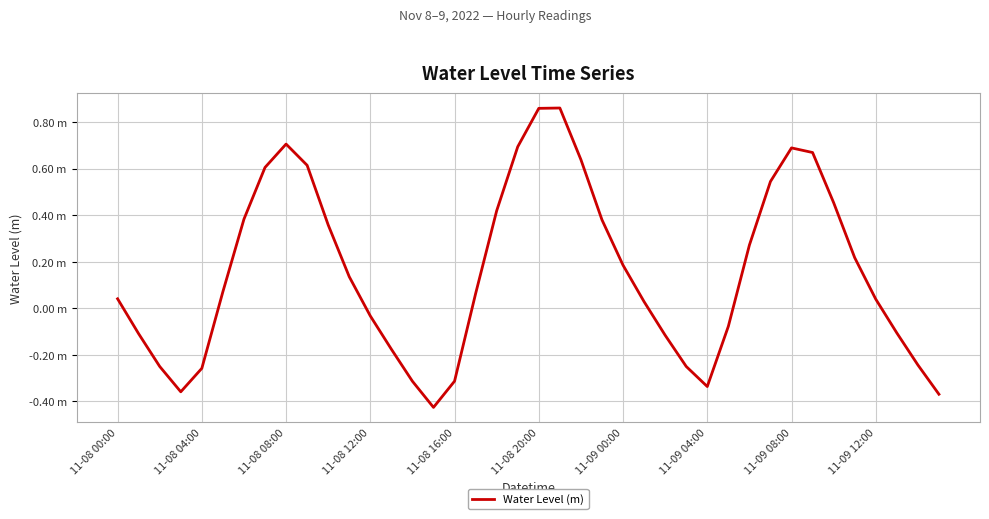

What is the average value?

0.2